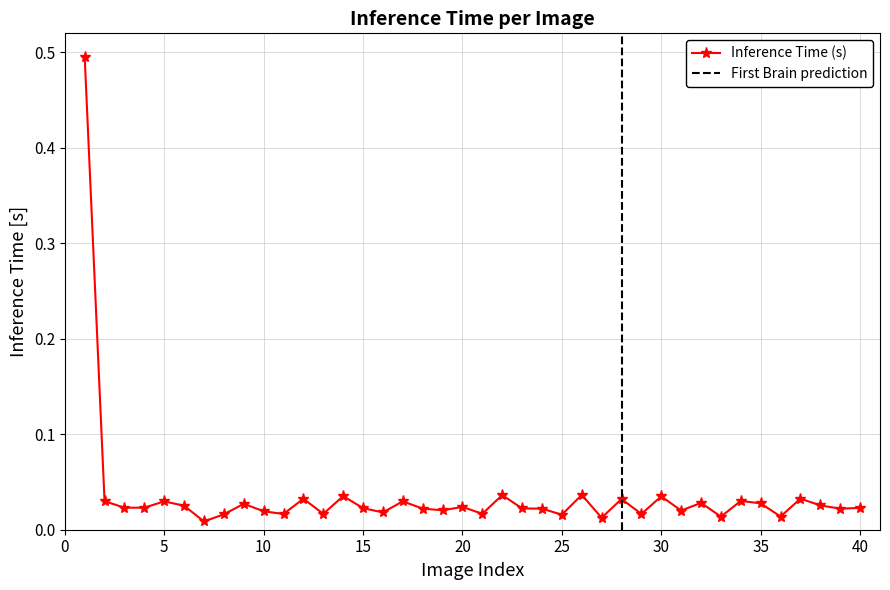

Is it true that the value at 30 is 0.0?

True